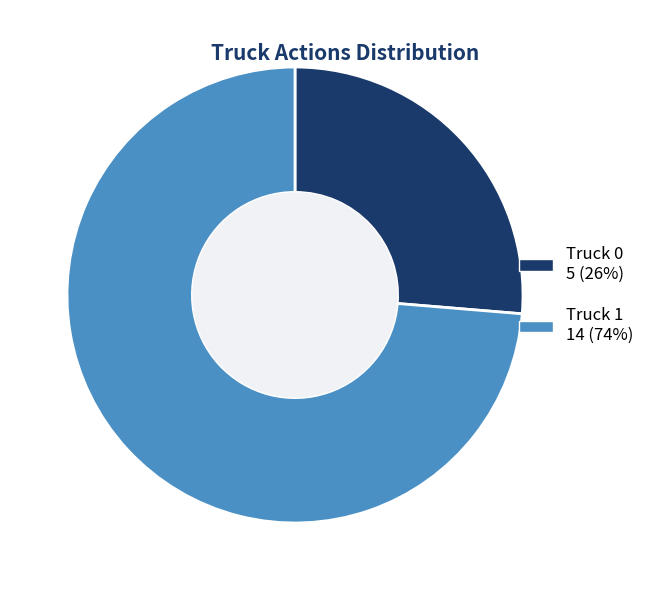

Does Truck 0 represent more than half of the total?

No